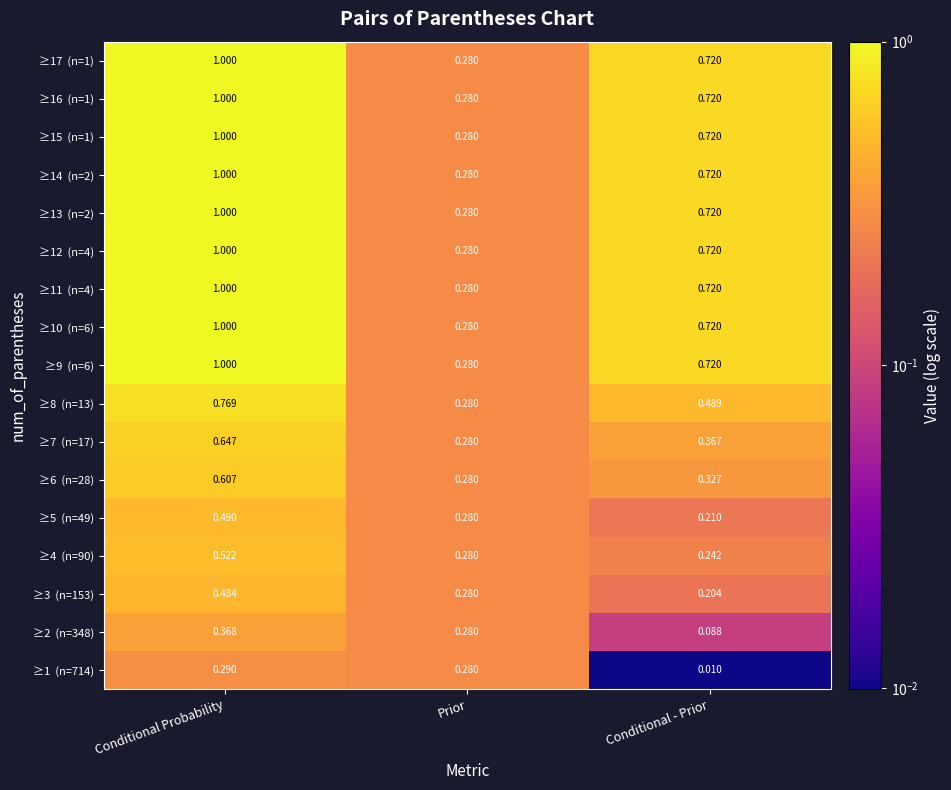

Count the number of data series in this chart.

17